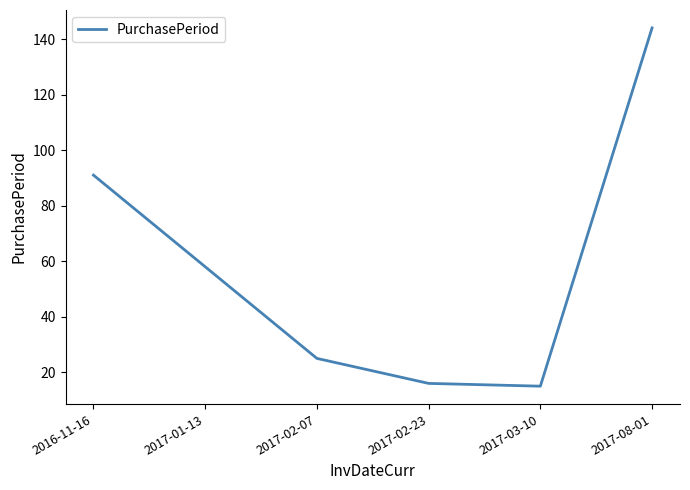

What is the sum of the values at 2017-02-07 and 2017-08-01?

169